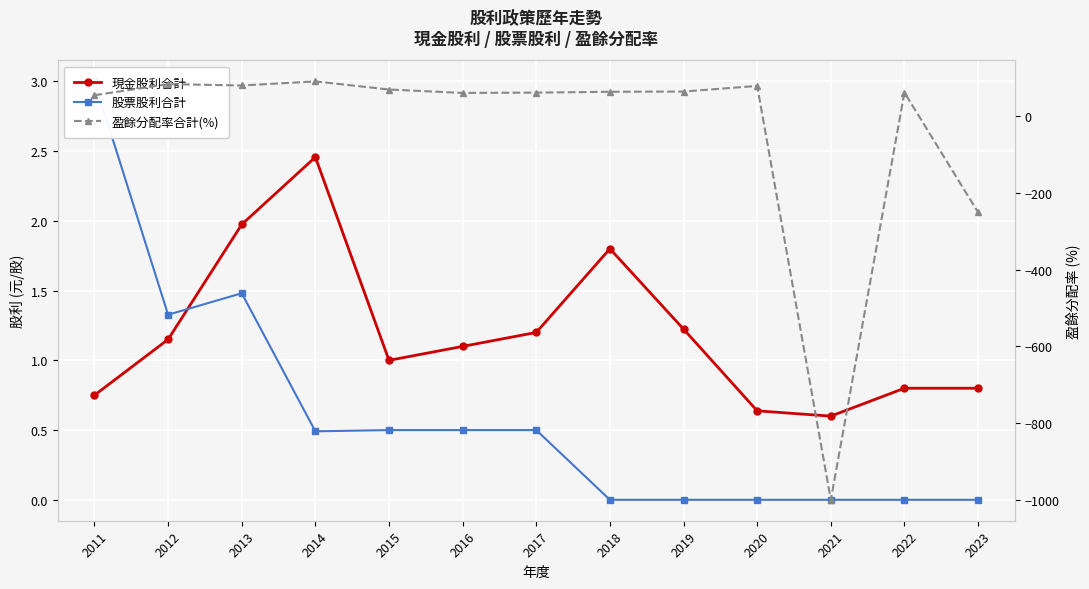

How many data points does each series have?

13